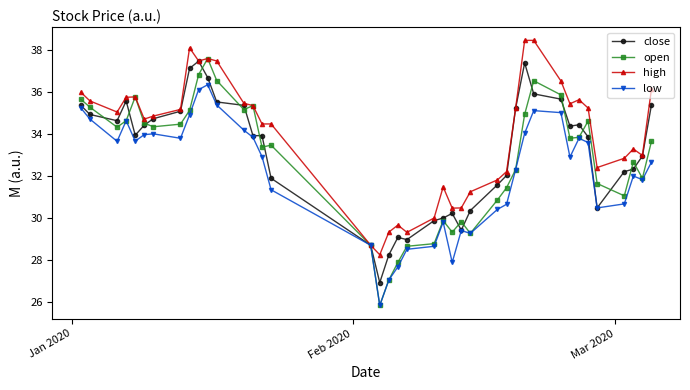

Which series has the largest total across all categories?

high